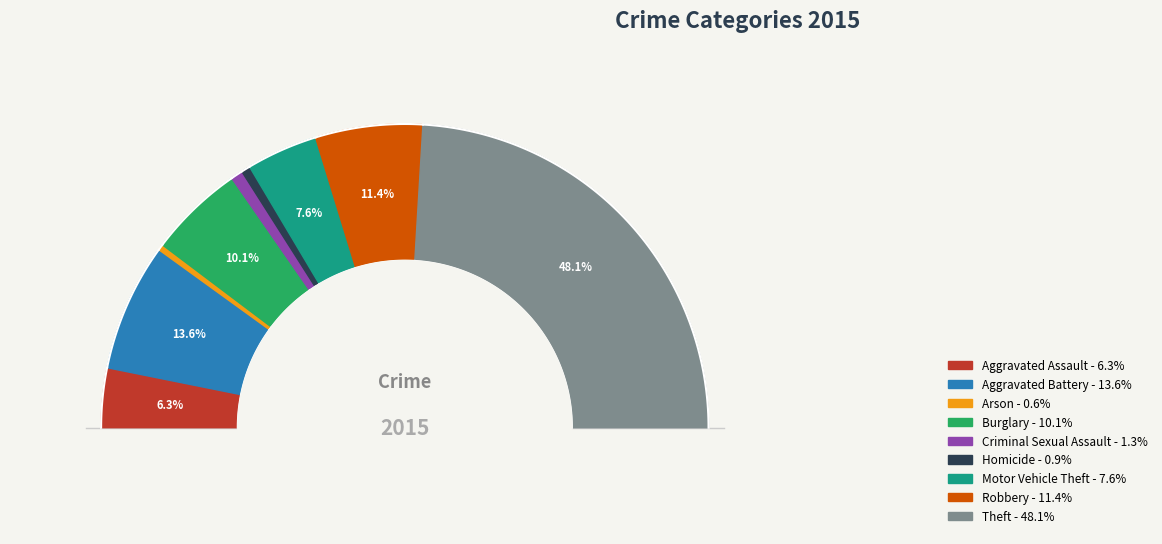

True or false: Robbery accounts for 11% of the total.

True